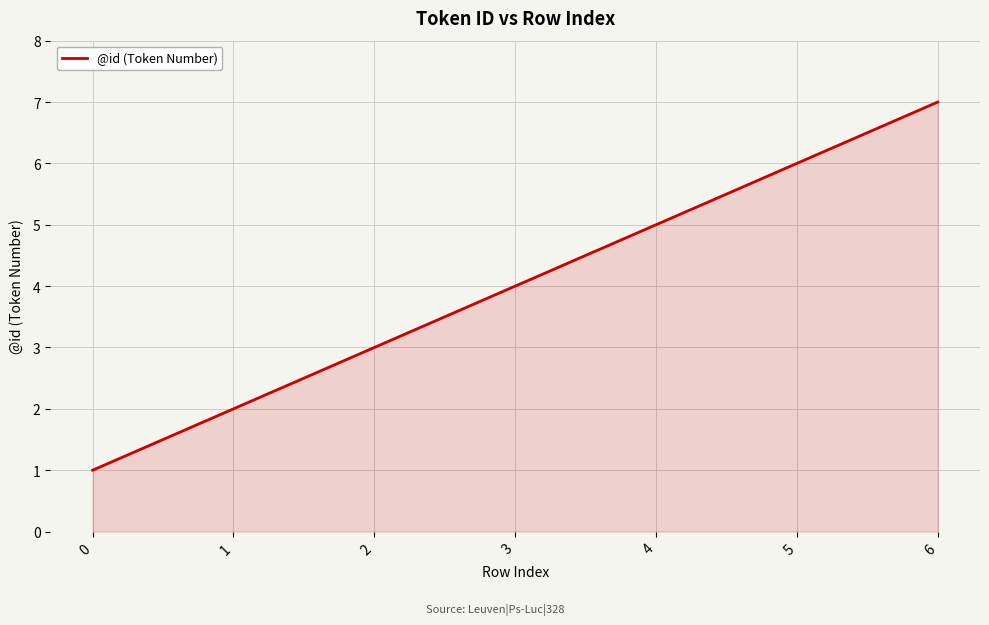

What is the approximate value at 0?

1